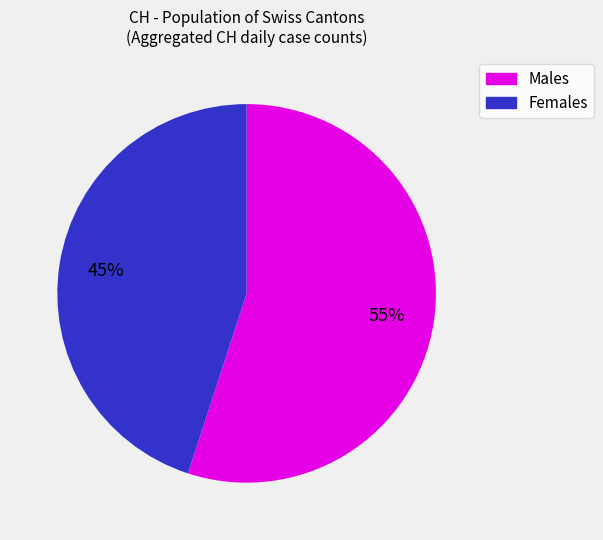

Is there a majority slice in this chart?

Yes